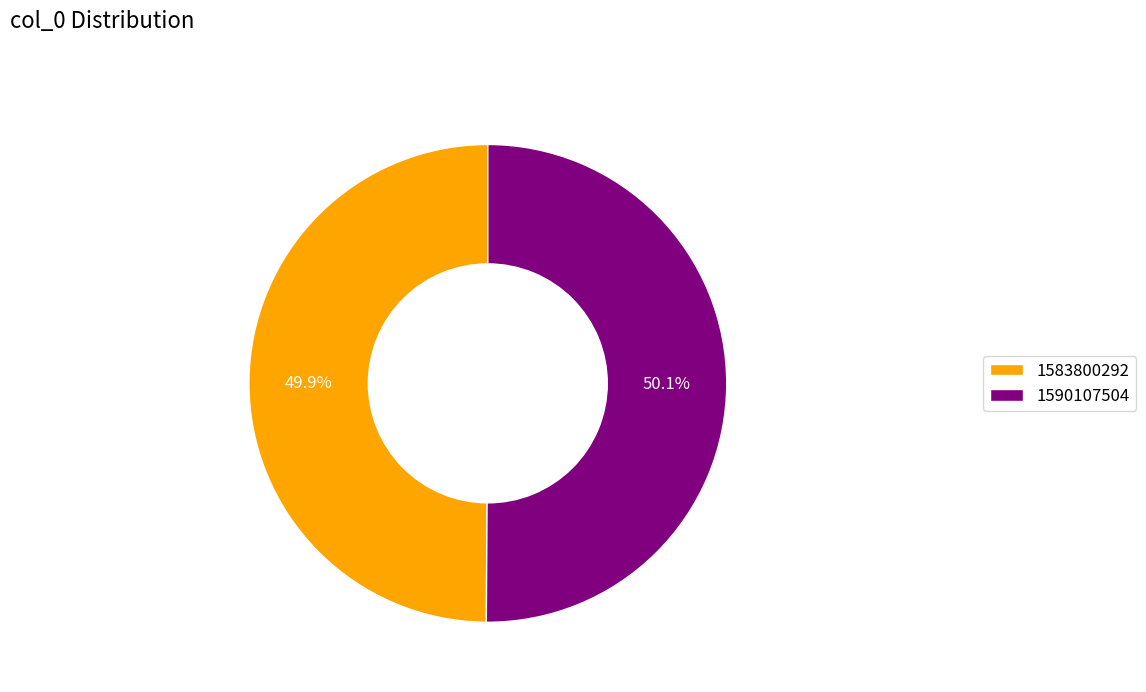

Approximately how many times larger is the value at 1583800292 compared to 1590107504?

1.0